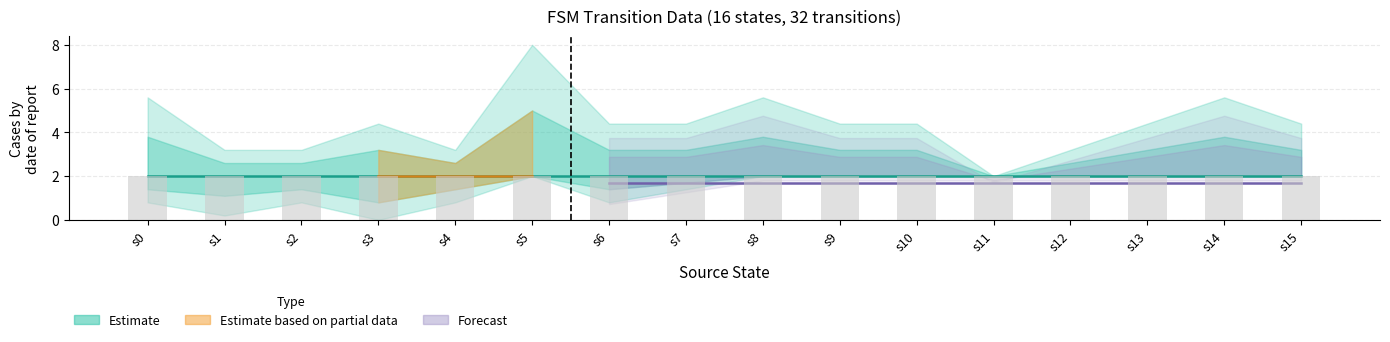

Does the chart contain any negative values?

No